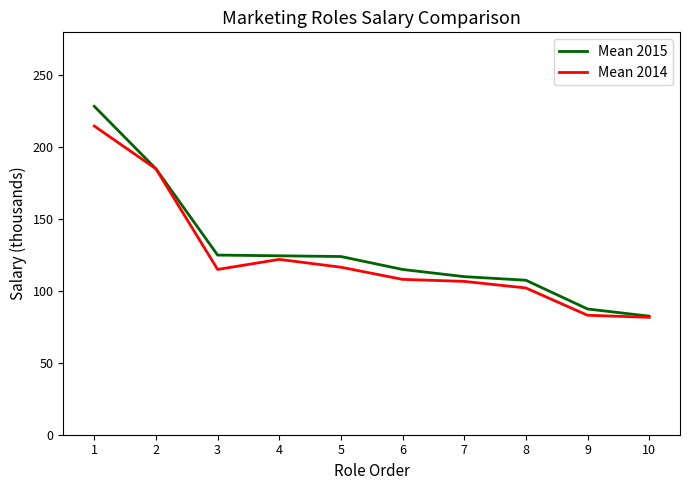

Rank the series by their maximum value, from lowest to highest.

Mean 2014, Mean 2015